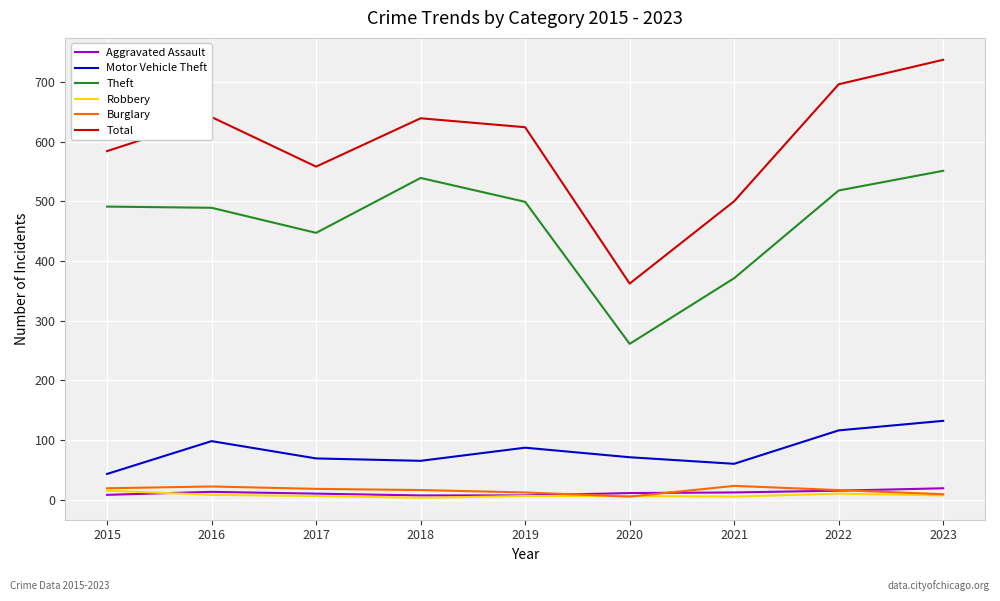

True or false: Motor Vehicle Theft and Theft cross at least once.

False